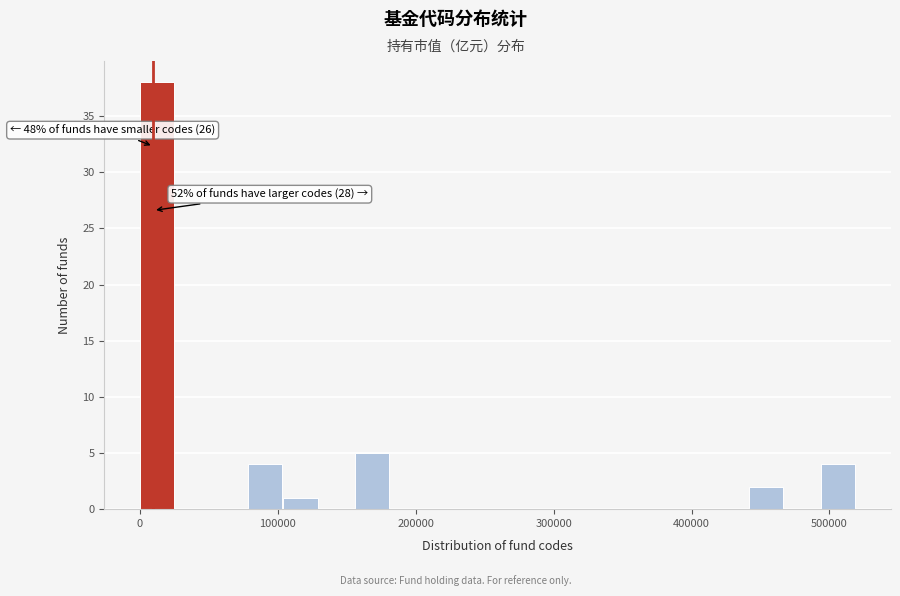

Around what value on the x-axis is the tallest bar? Give the approximate position of its centre, as read against the axis.

10000